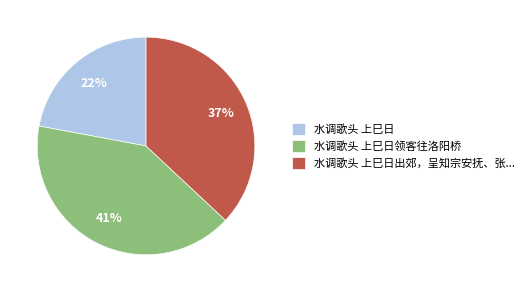

Does any single category account for the majority?

No